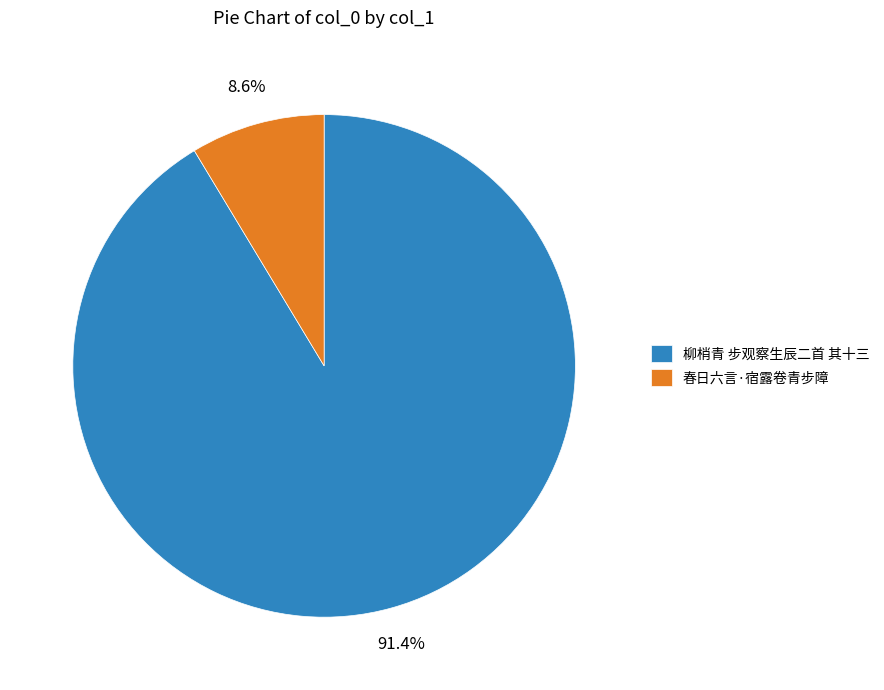

How much of the chart is everything except 春日六言·宿露卷青步障?

91.4%